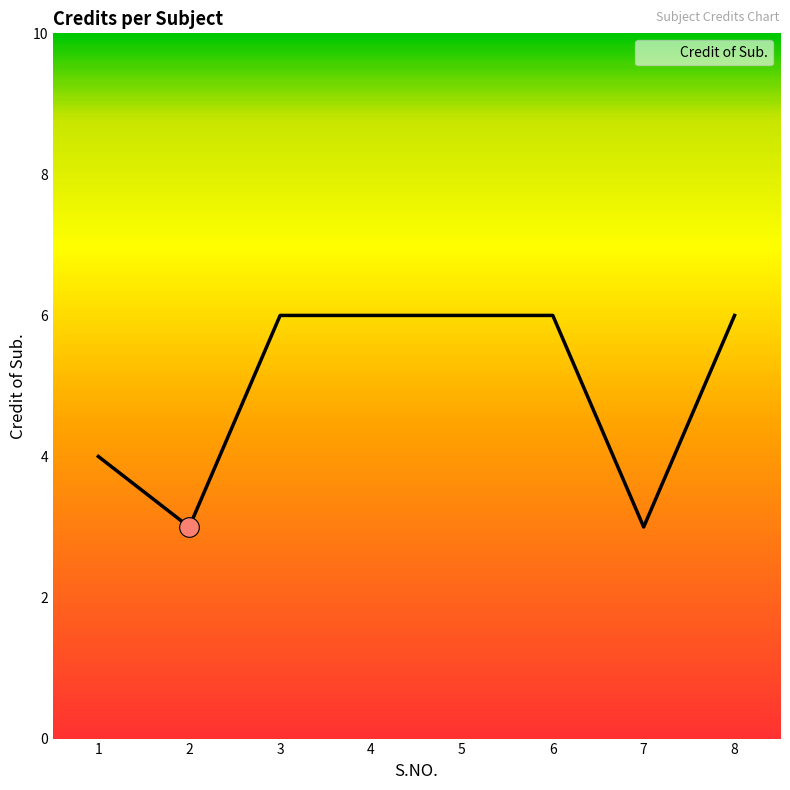

Approximately how many times larger is the value at 1 compared to 5?

0.7